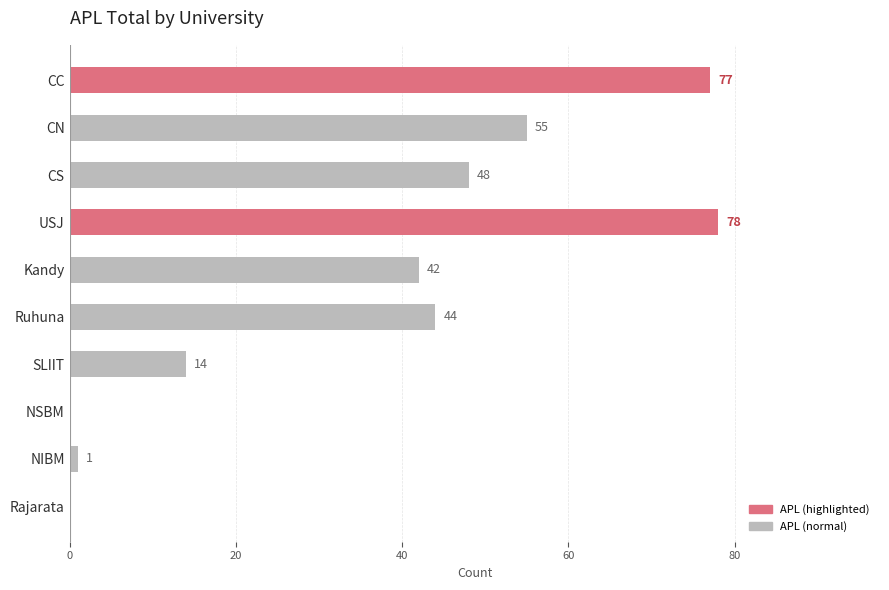

The chart shows a value of 14 at SLIIT. True or false?

True